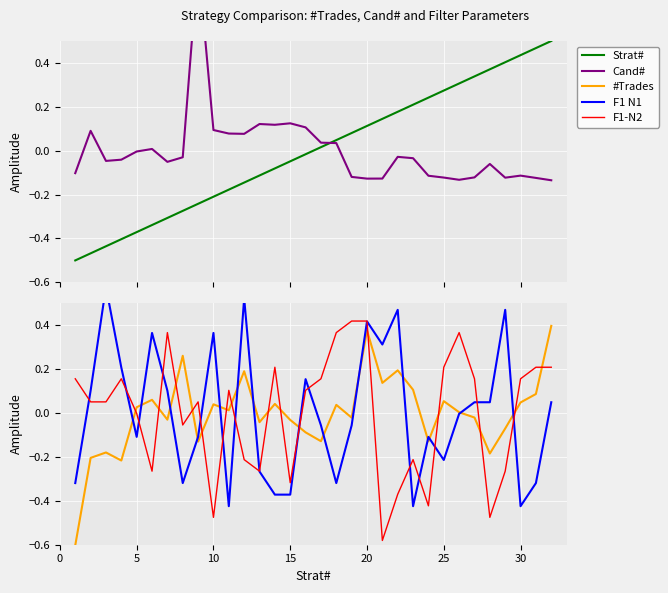

Is it true that Strat# equals 0.3 at 31?

False